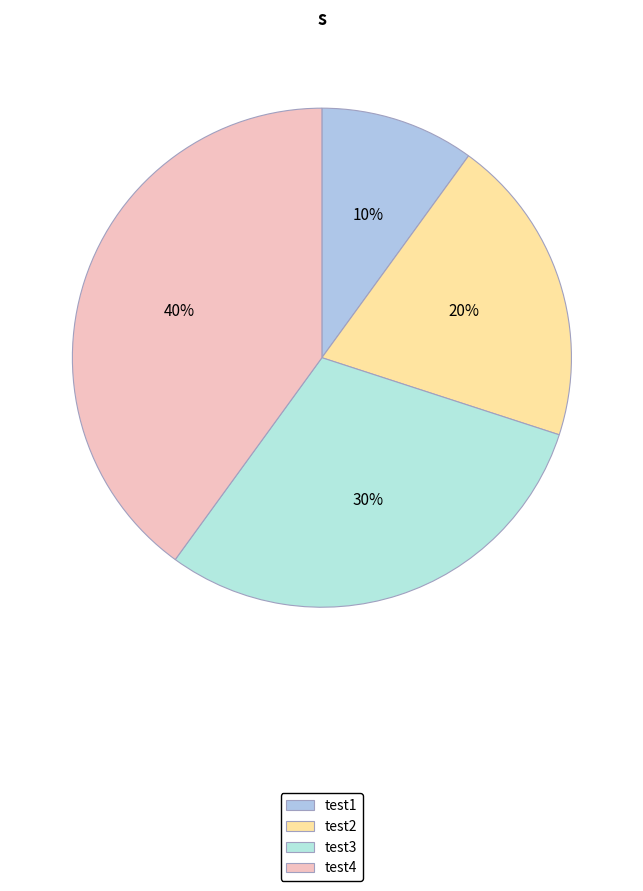

Does test2 account for over 50% of the chart?

No